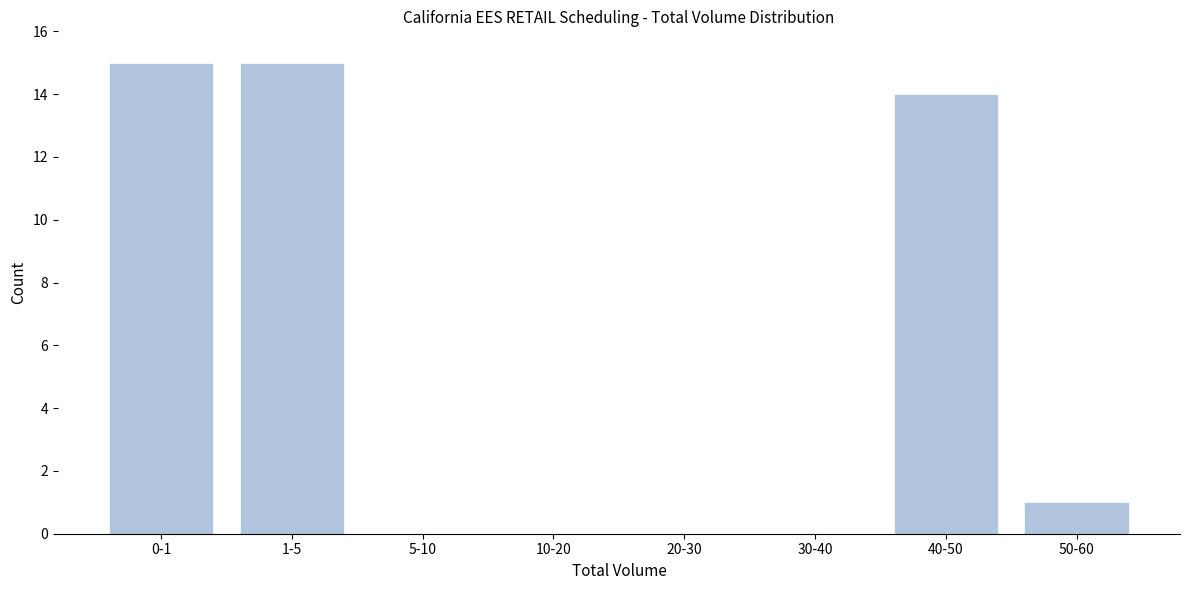

Reading left to right, transcribe all the data shown in this chart.

0-1=15	1-5=15	5-10=0	10-20=0	20-30=0	30-40=0	40-50=14	50-60=1